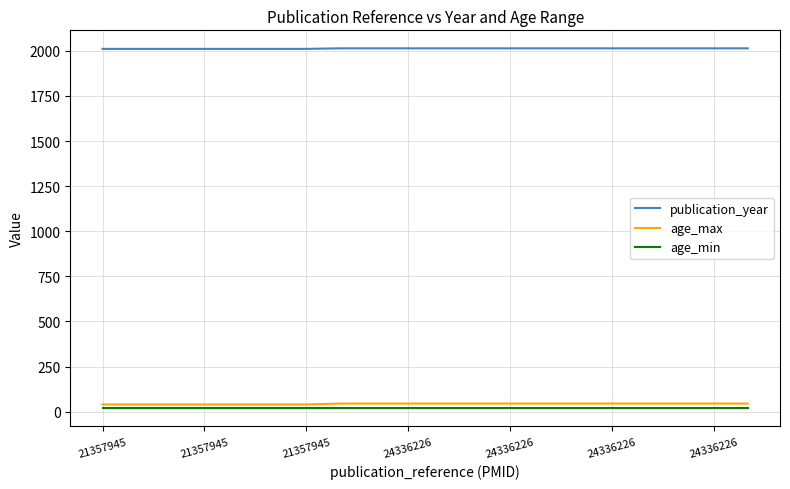

True or false: age_max and age_min intersect in this chart.

False